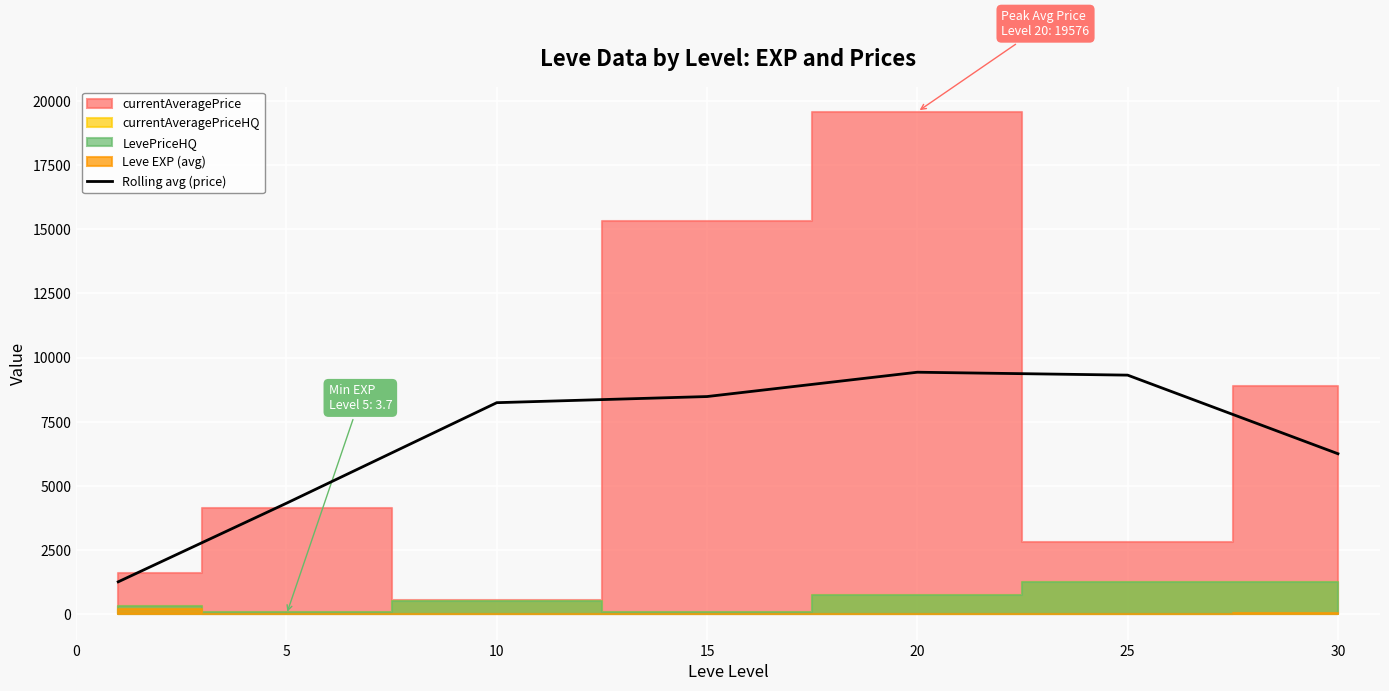

What is the difference between the values at 5 and 30?

1927.3